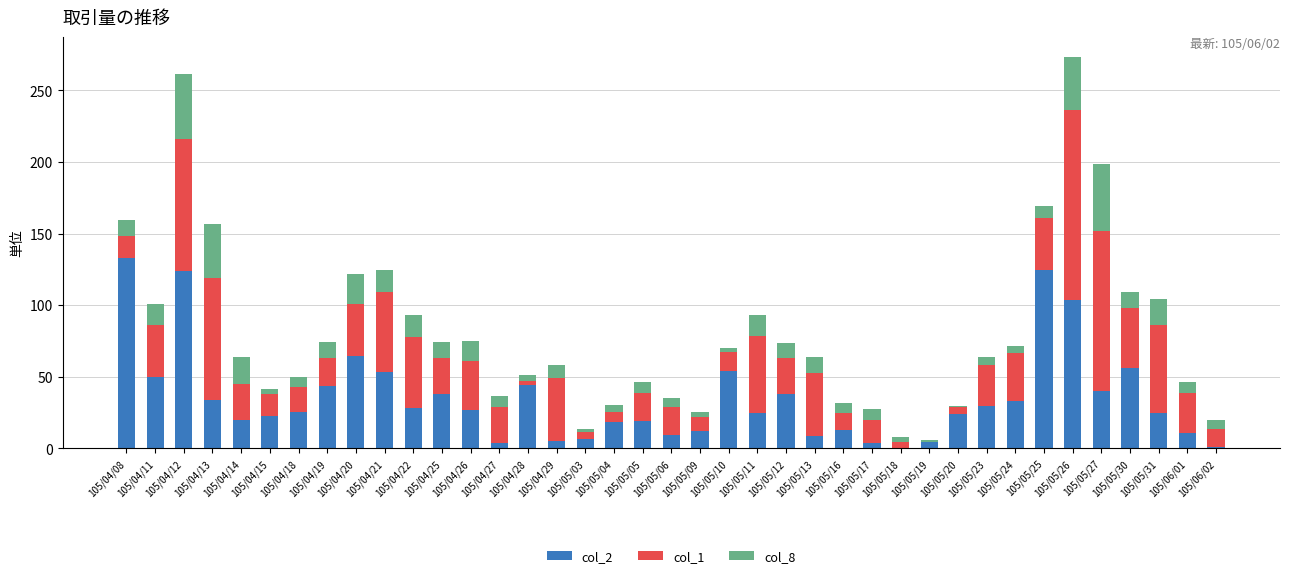

What is the highest value of the col_2 series?

133.1